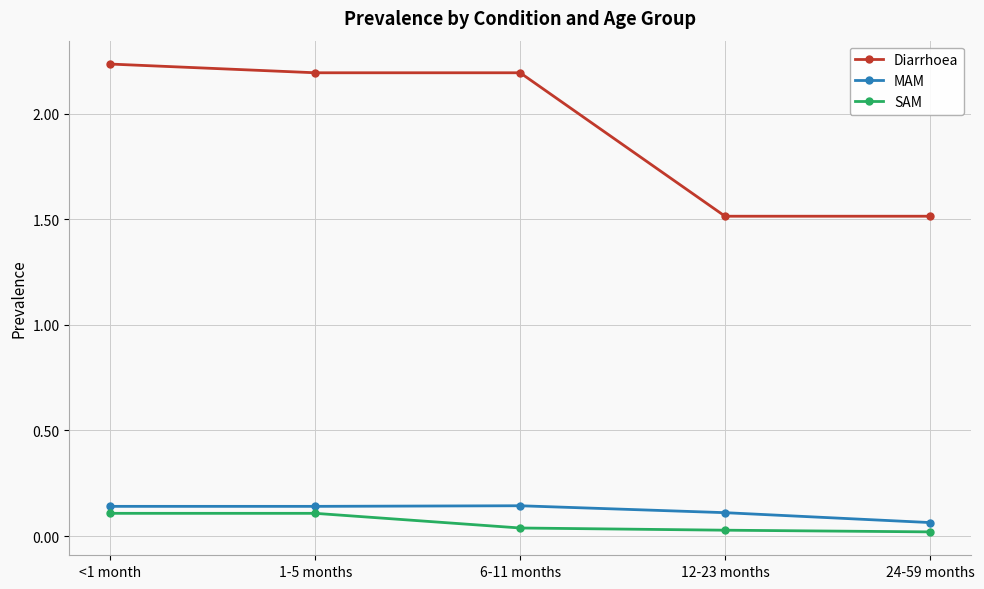

Is the value of MAM at 6-11 months greater than the value of Diarrhoea at 24-59 months?

No